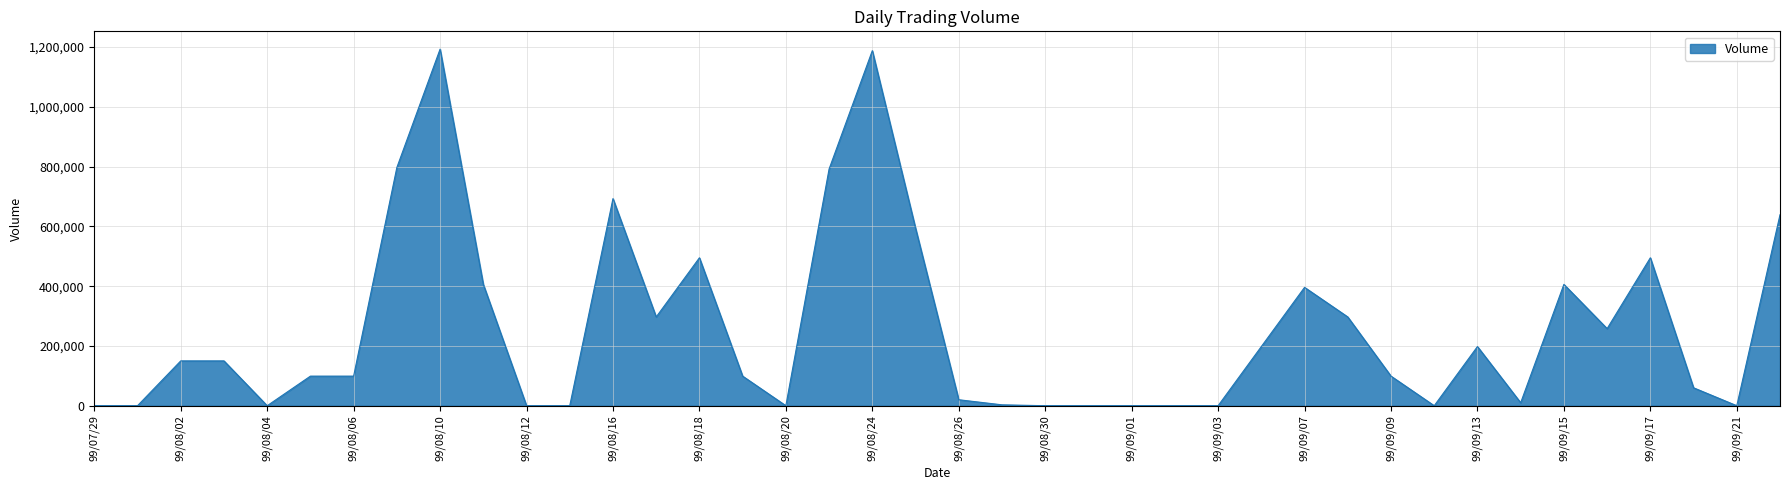

What is the difference between the maximum and minimum values?

1193000